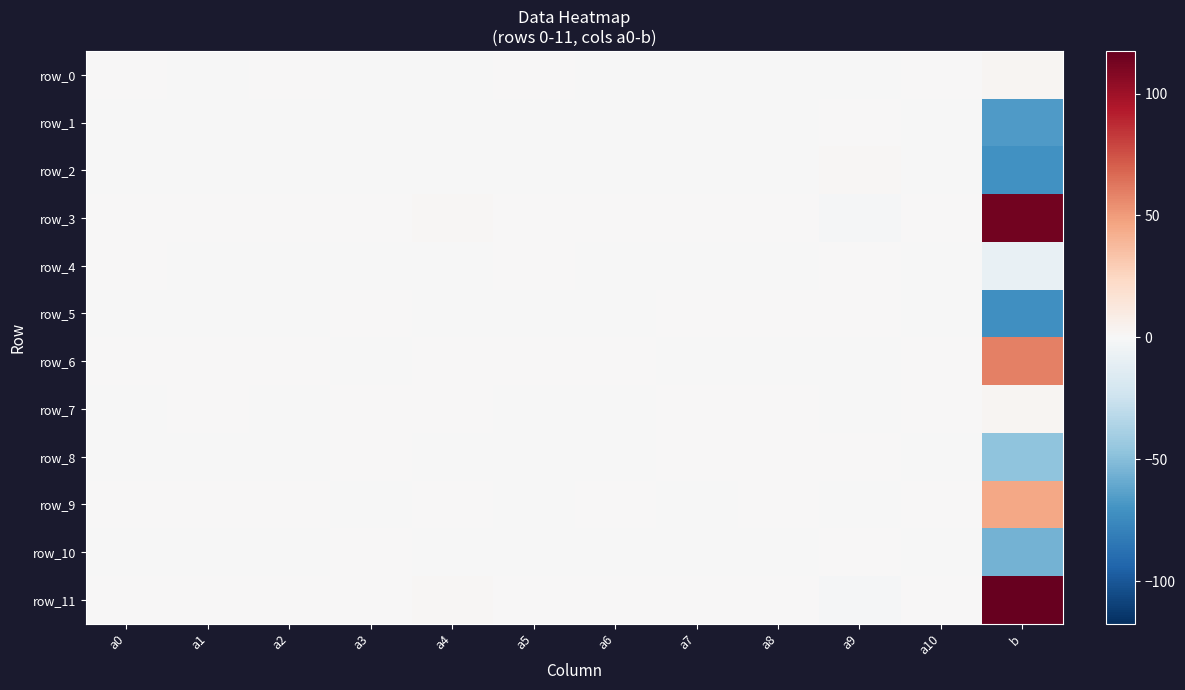

The row_5 series shows 0.0 at a3. True or false?

False